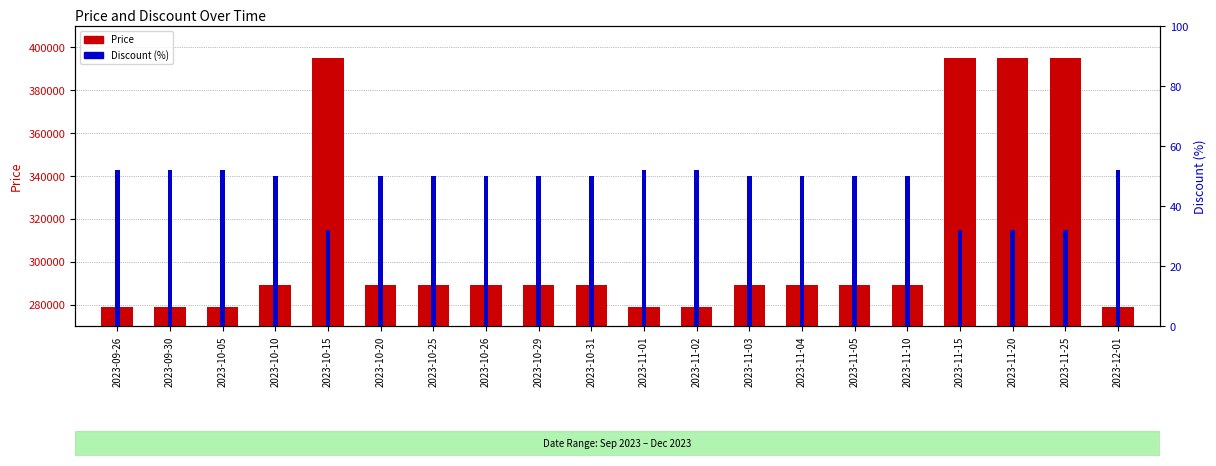

List the series in order of their peak value, highest first.

Price, Discount (%)